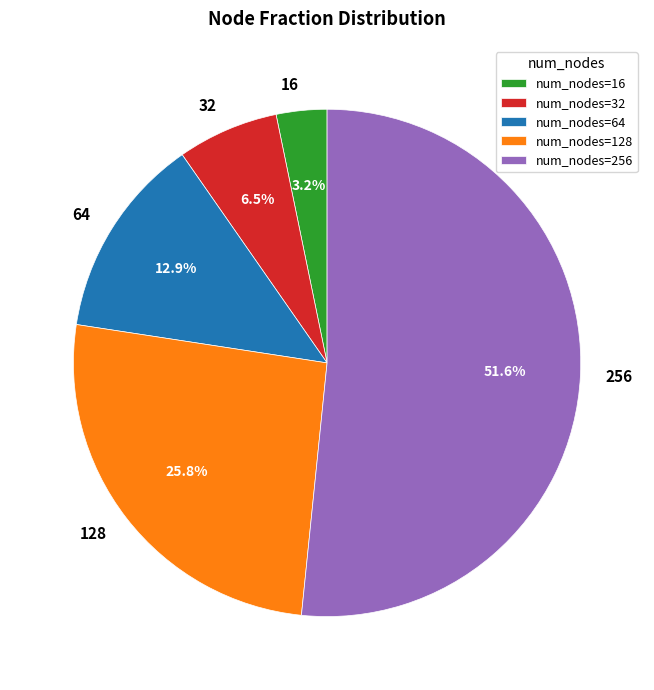

Which slice is the largest?

256